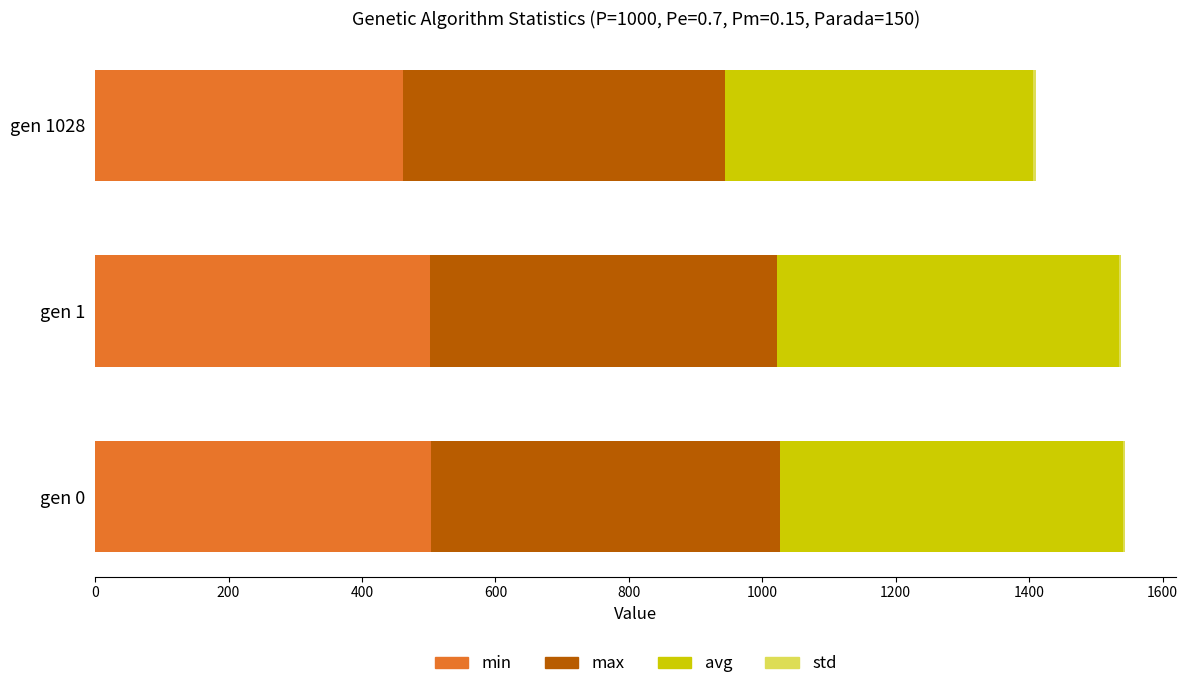

True or false: min has a value of 717.9 at gen 0.

False